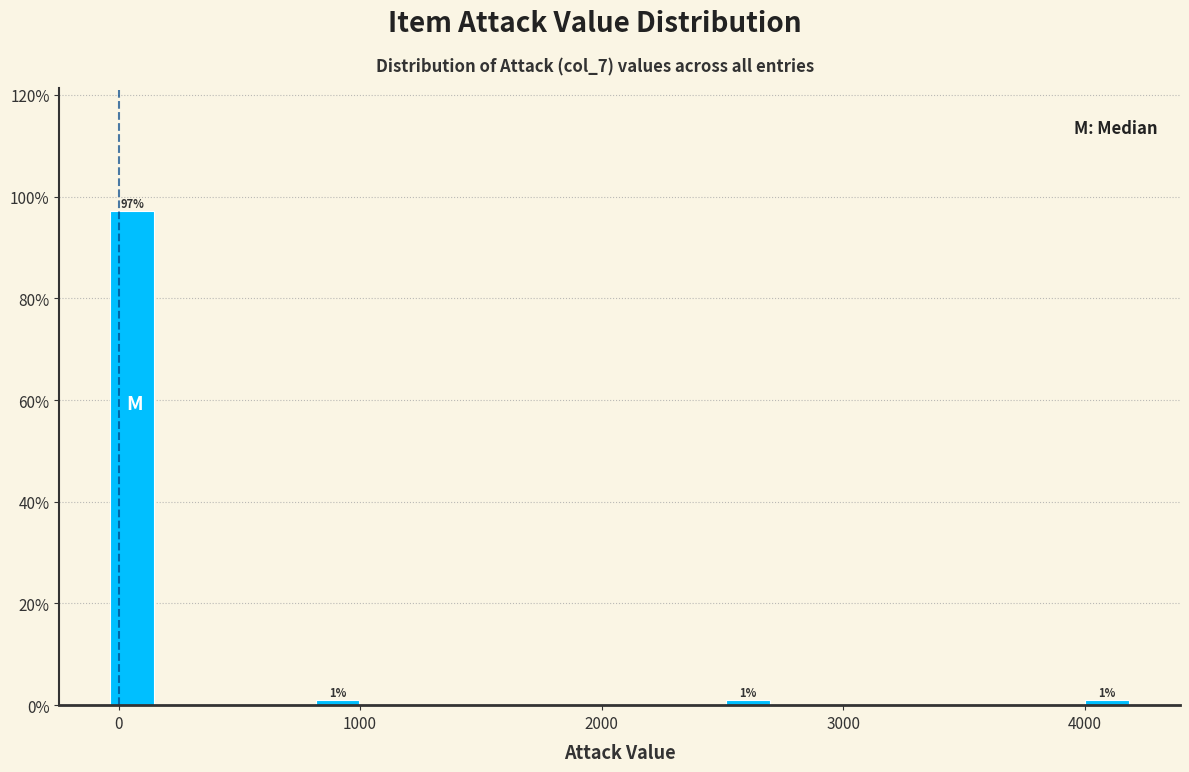

Read against the x-axis, roughly where is the centre of the tallest bar?

100